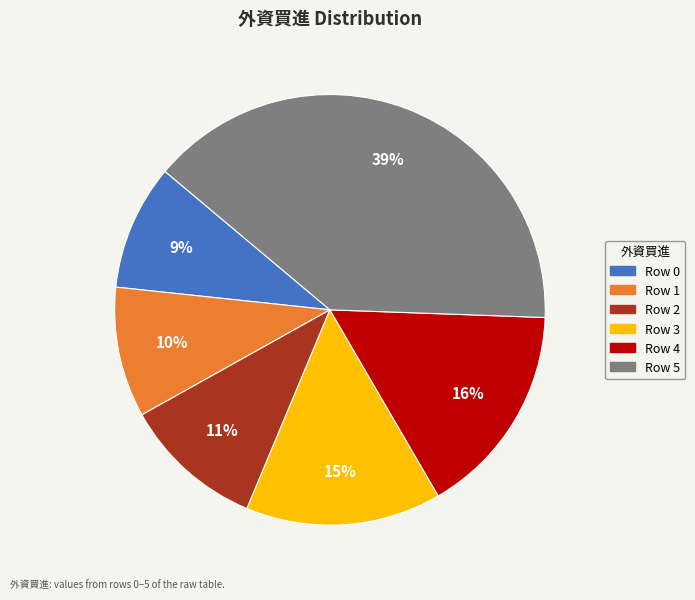

To the nearest percent, what is the difference between the largest and smallest slice percentages?

30%